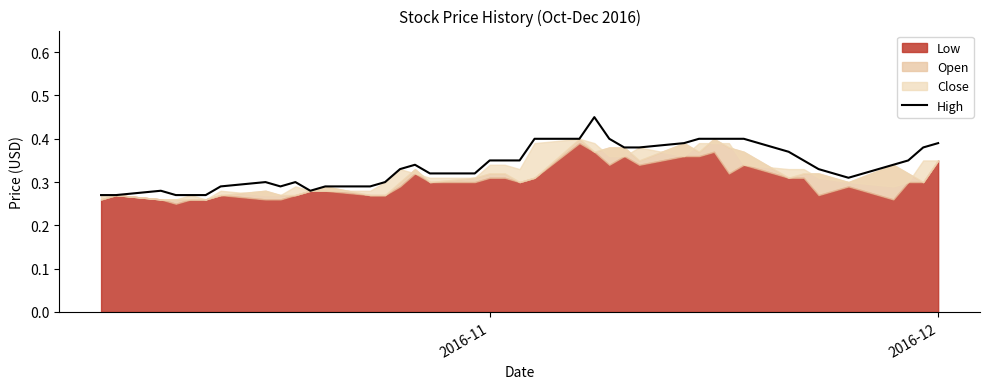

Count the values in the range 0 to 1.

40